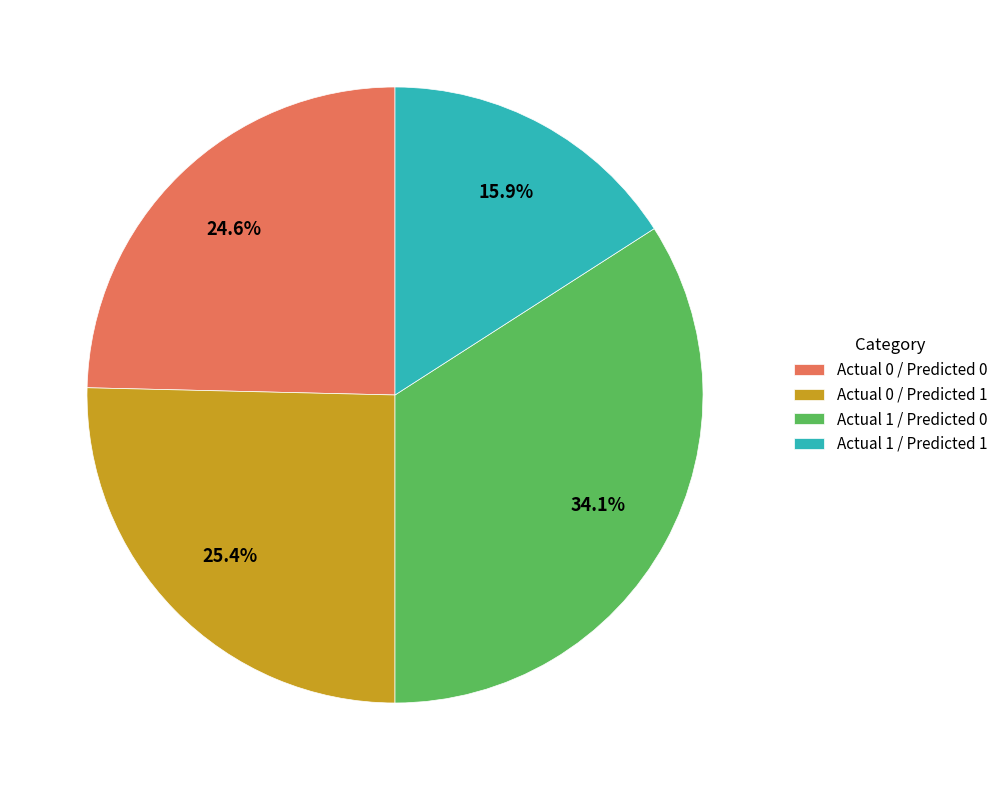

To the nearest percent, what is the average slice percentage?

25%